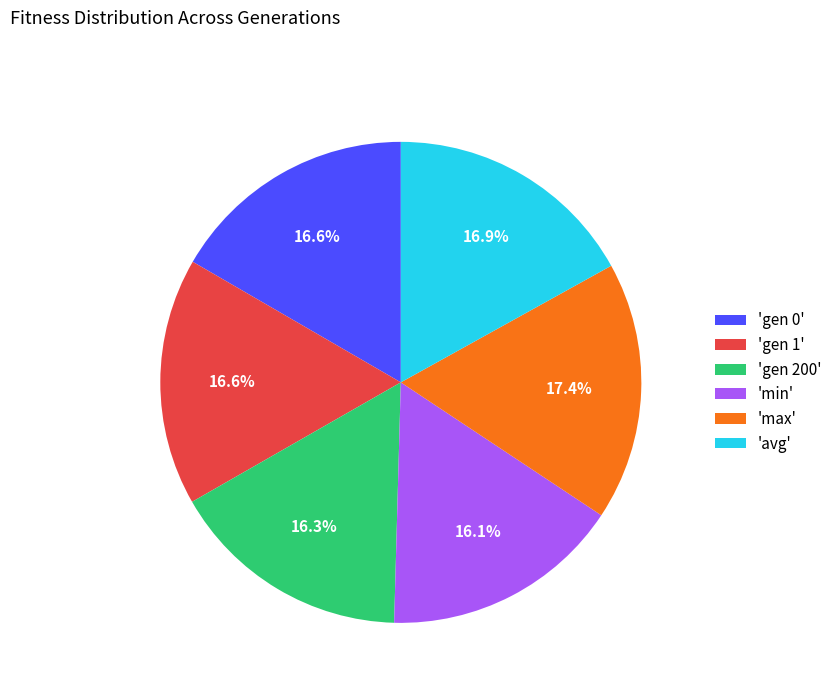

Is 'gen 200' the majority of the pie?

No